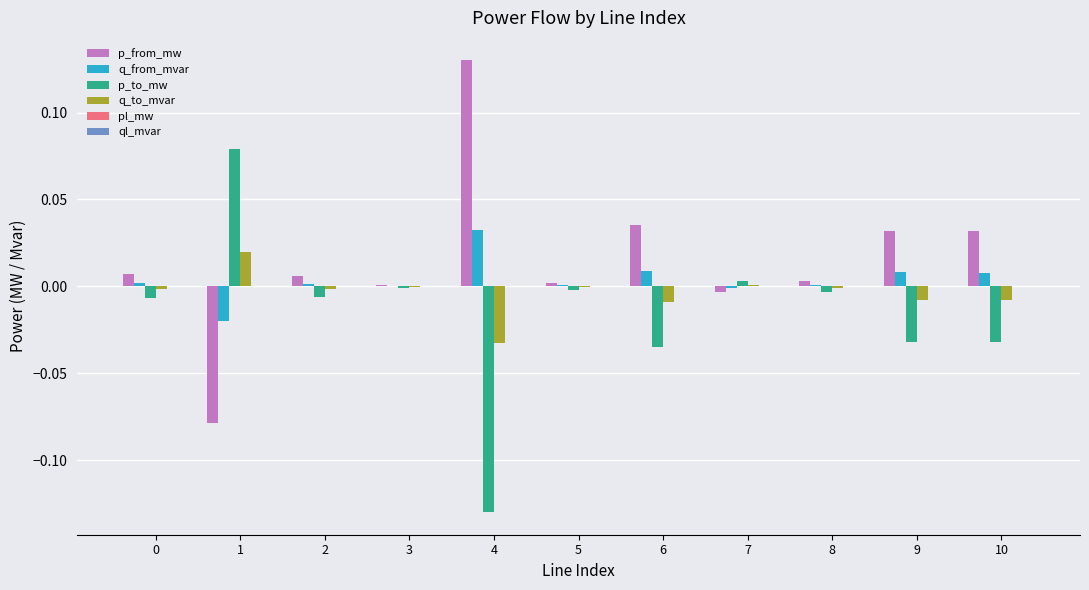

Which category has the highest value across all series?

4